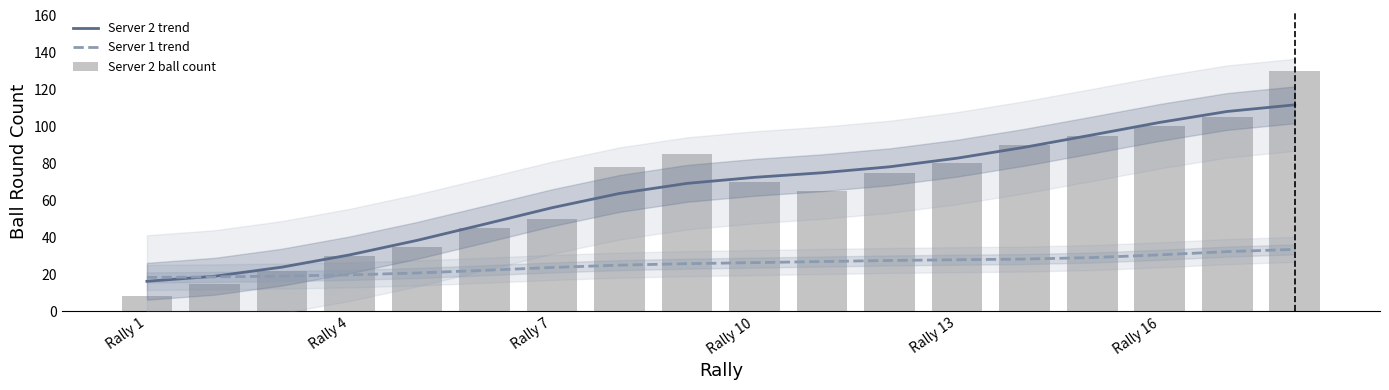

How many groups of bars are there?

18